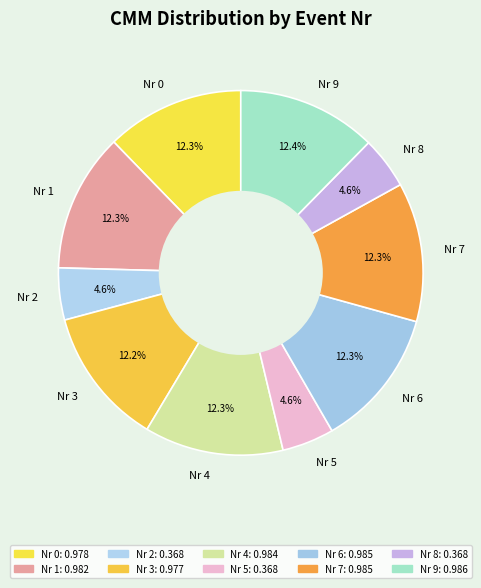

Does Nr 0 represent more than half of the total?

No